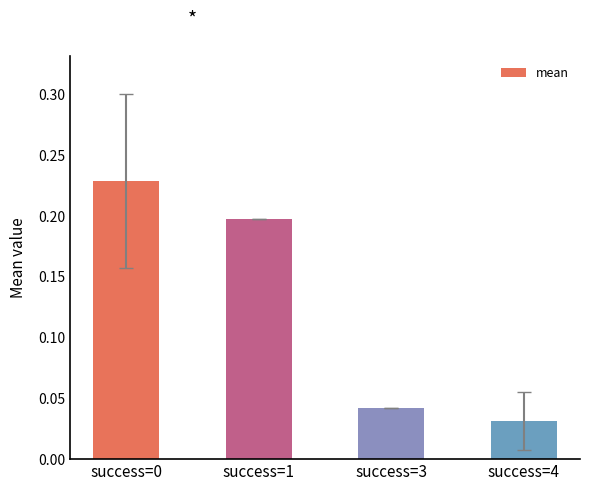

What is the sum of the values at success=0 and success=3?

0.3